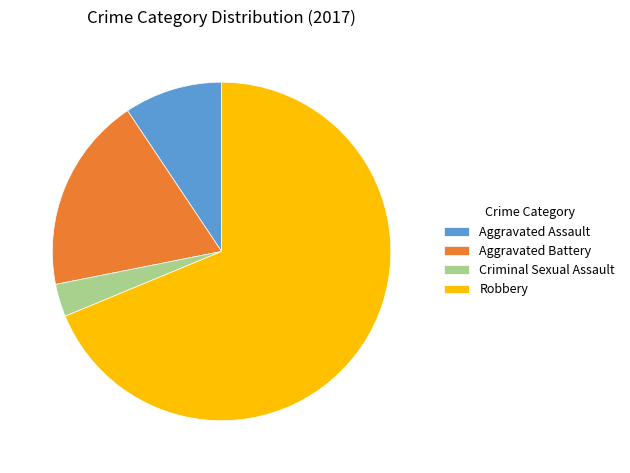

How many segments does this pie chart have?

4